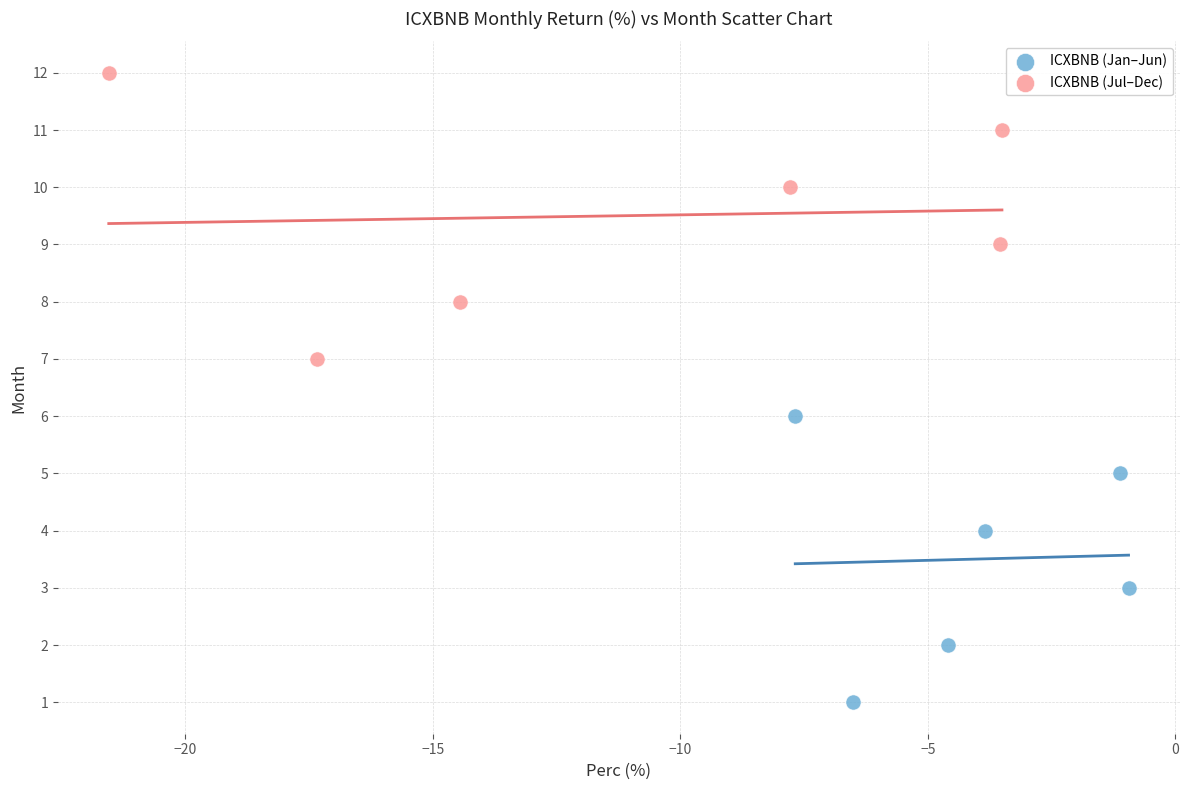

What are all the series names shown in the legend?

ICXBNB (Jan–Jun), ICXBNB (Jul–Dec)